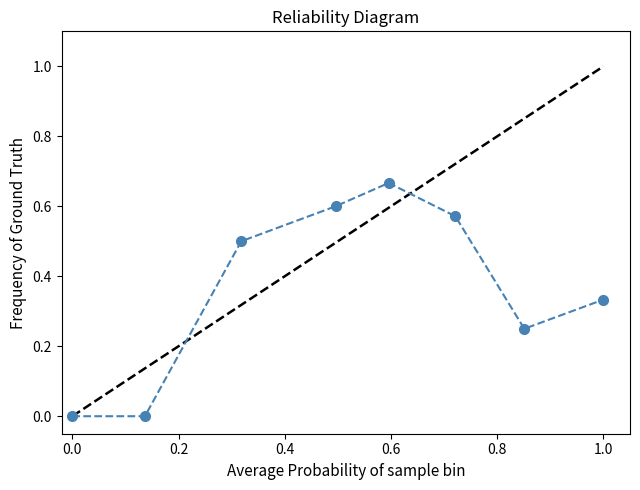

How many points are higher than both their immediate neighbors (excluding endpoints)?

1